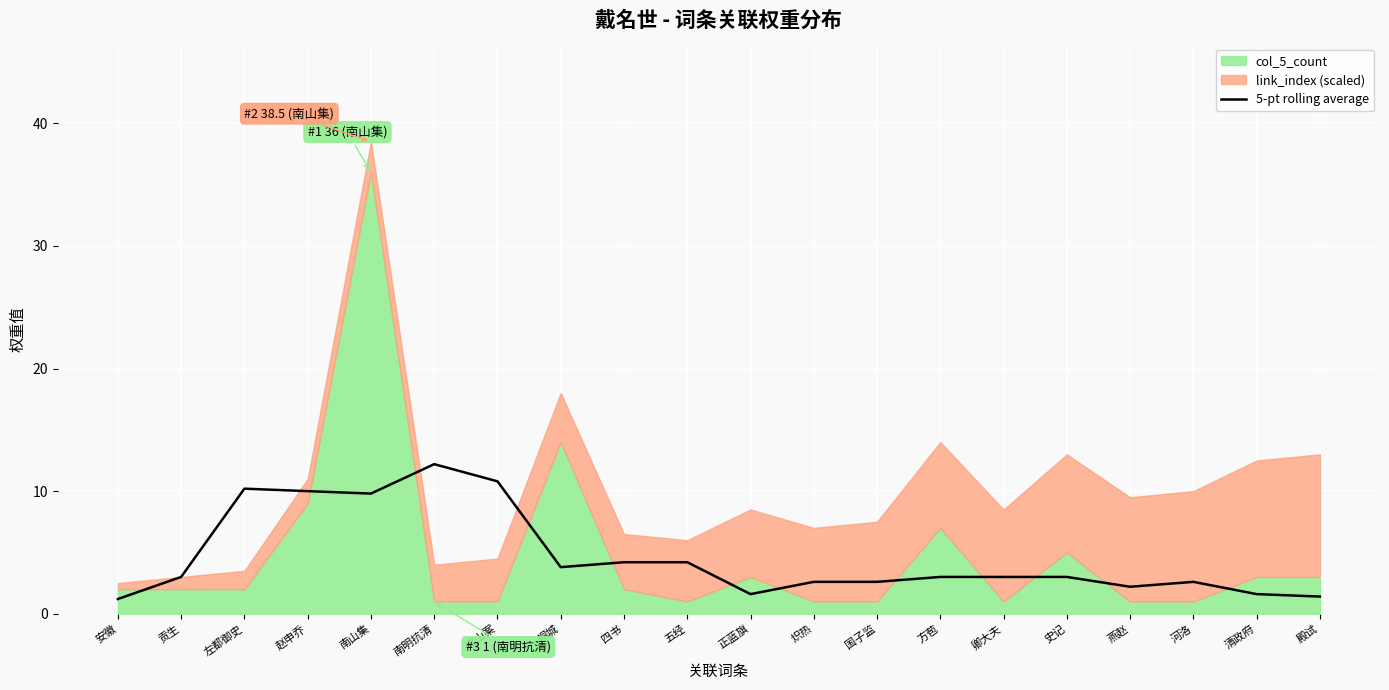

What is the sum of the values at 国子监 and 方苞?

5.6